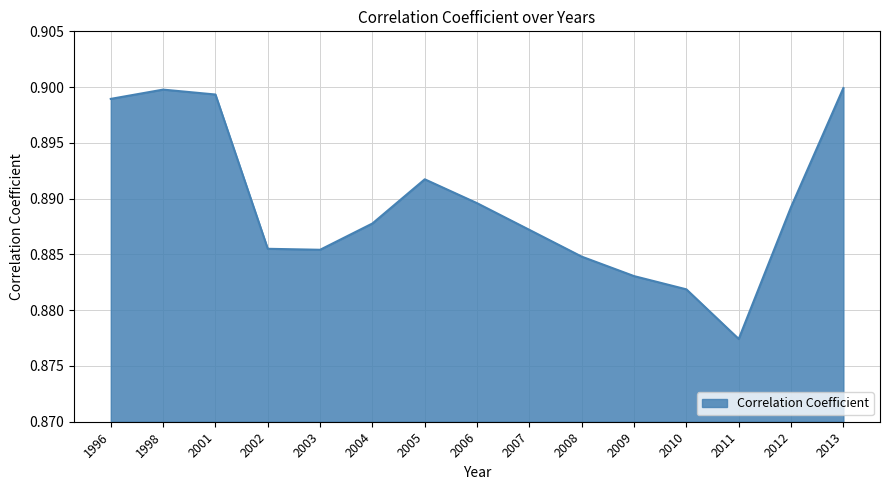

The value at 2008 is 0.9. True or false?

True